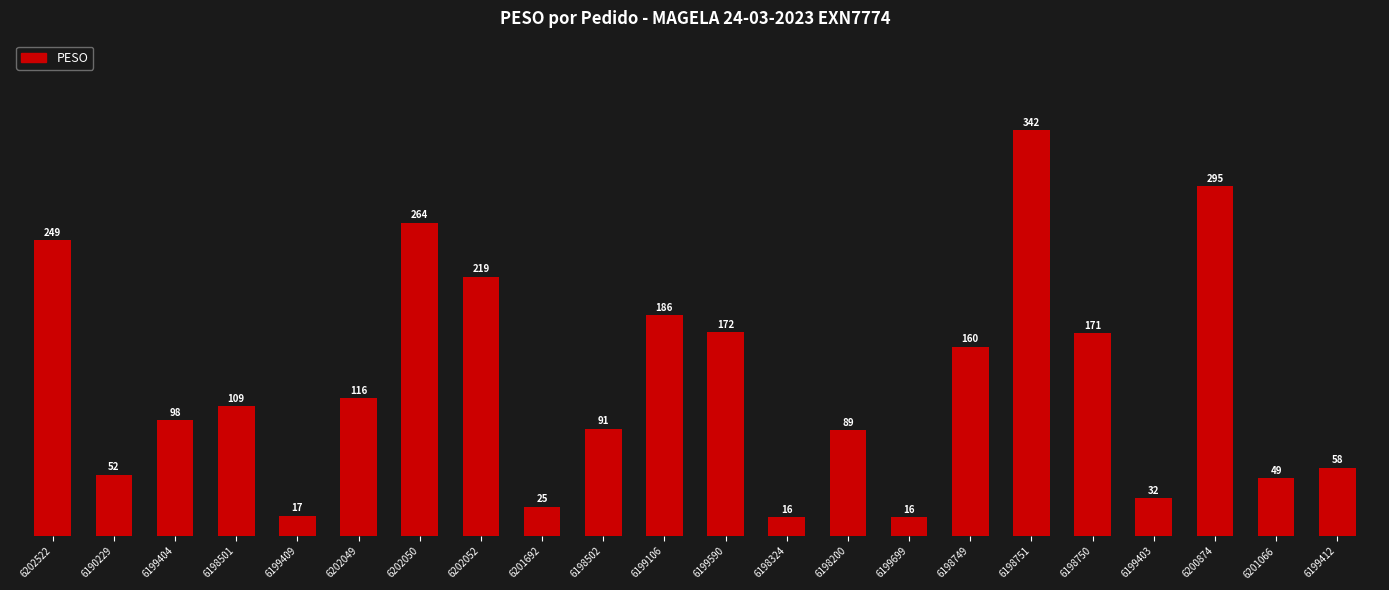

What is the difference between the values at 6201692 and 6190229?

27.0